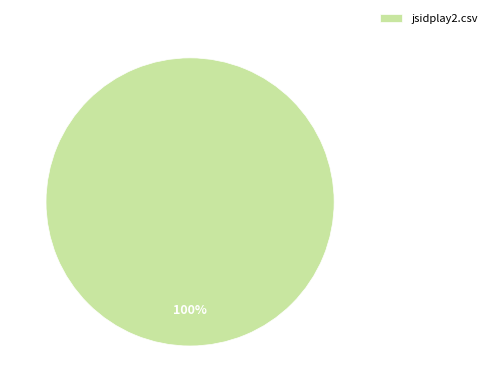

What percentage is the jsidplay2.csv slice, to the nearest percent?

100%